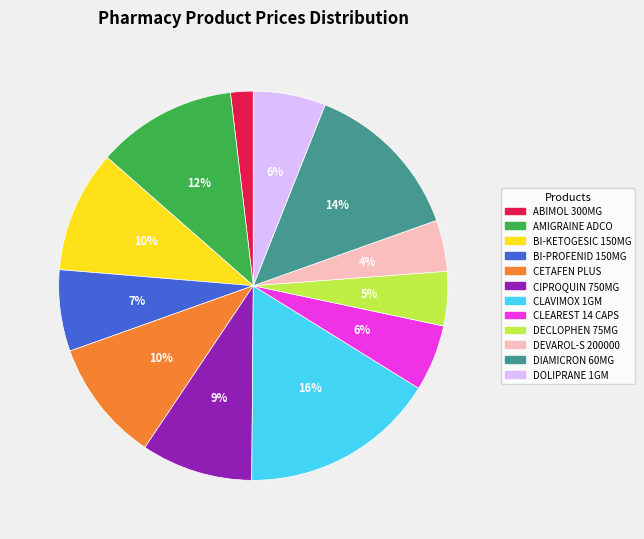

To the nearest percent, what is the difference between the largest and smallest slice percentages?

14%